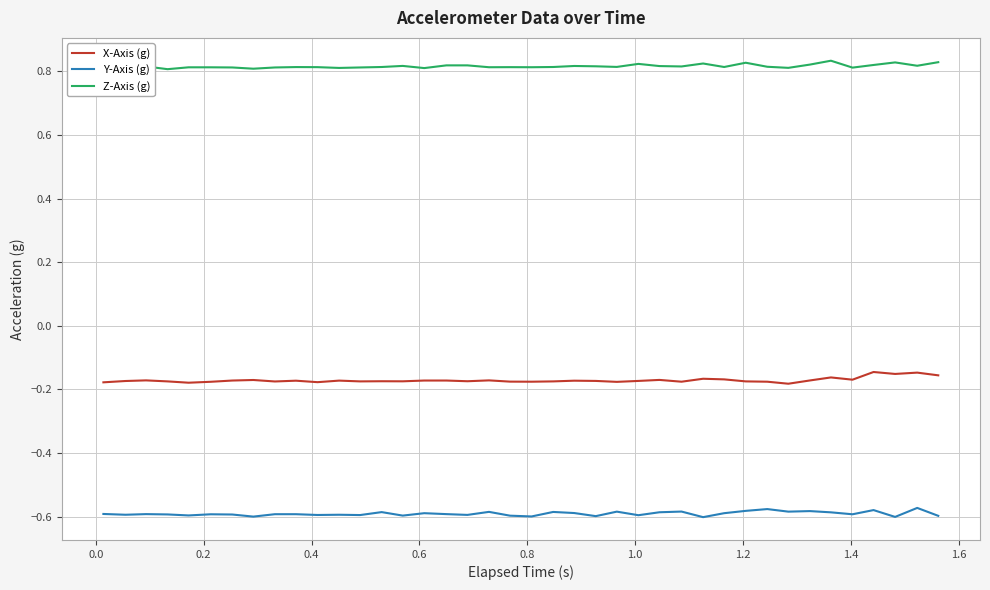

True or false: X-Axis (g) and Y-Axis (g) intersect in this chart.

False